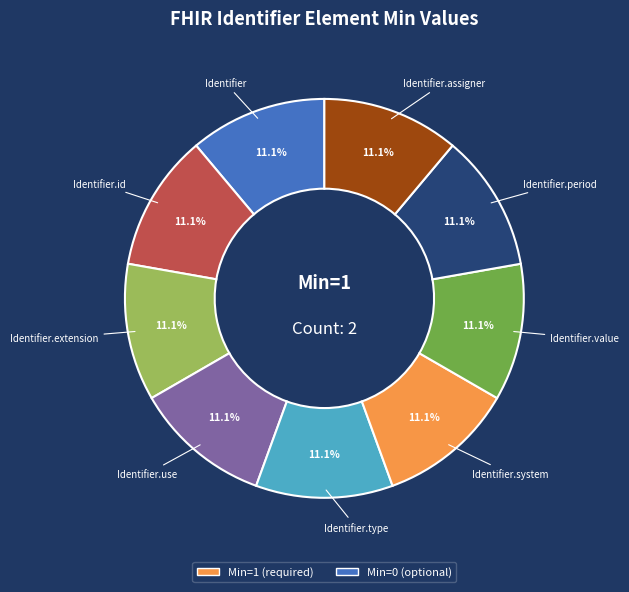

Is there any slice that represents more than half of the pie?

No